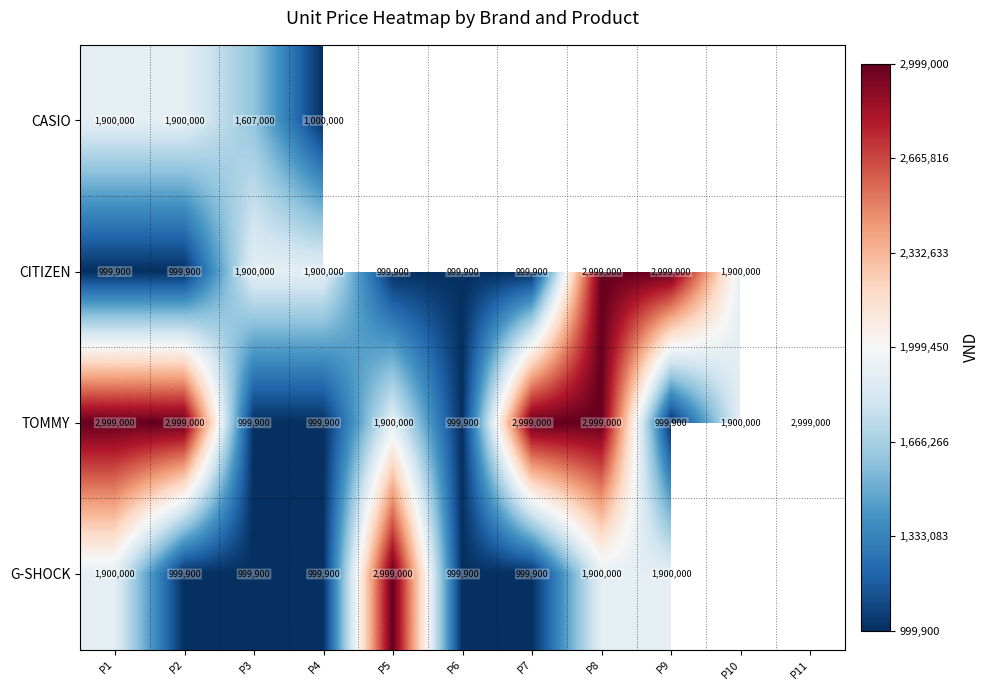

What is the total value across all series at P3?

5506800